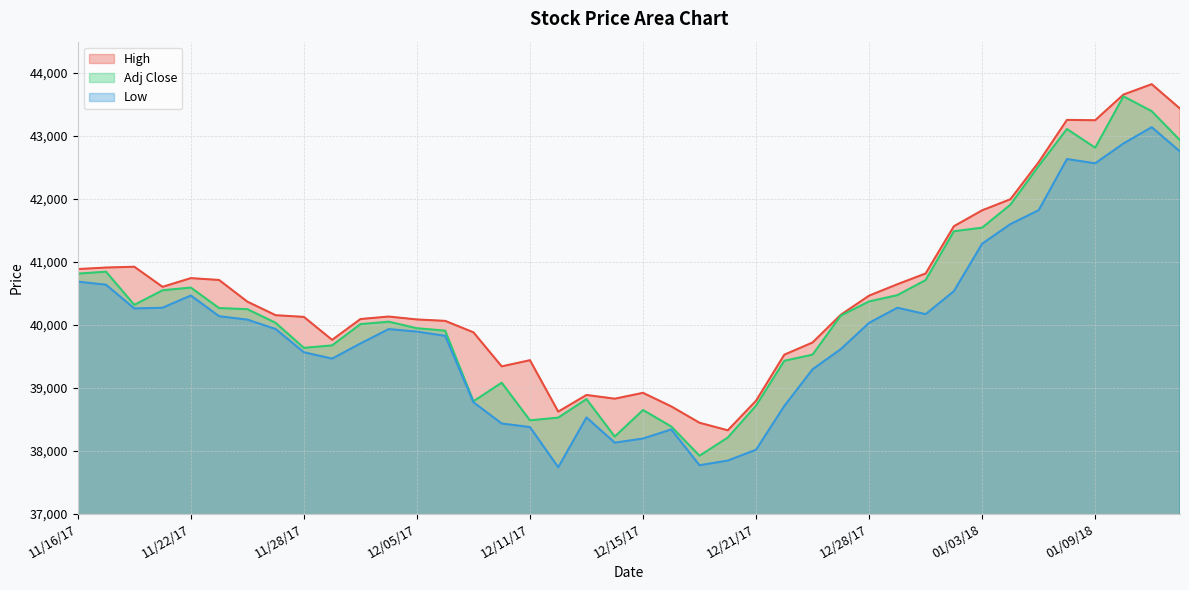

What is the minimum value for High?

38323.6